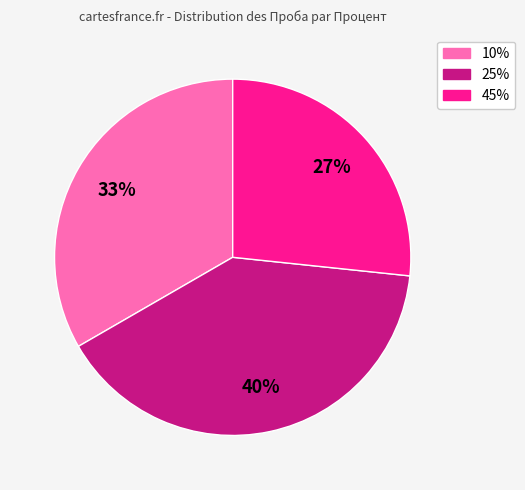

To the nearest percent, what is the average slice percentage?

33%